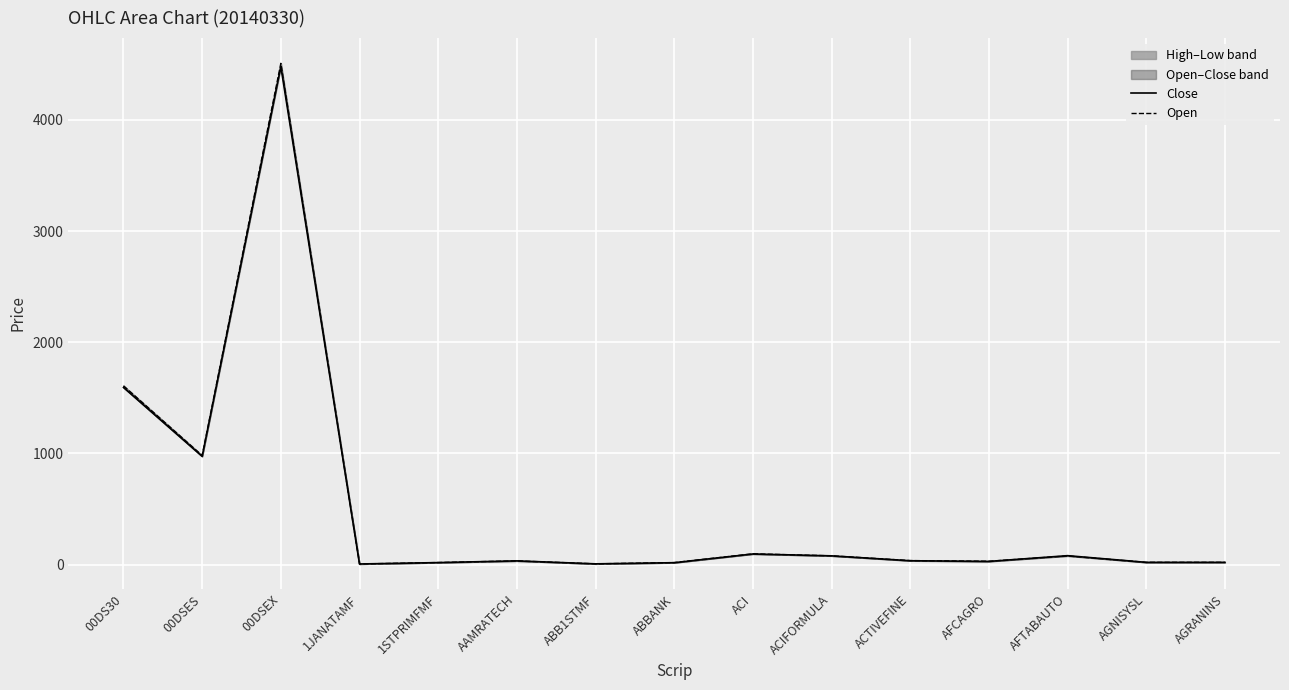

Reading left to right, what are all the values shown in this chart?

Close: 00DS30=1593.4	00DSES=973.6	00DSEX=4478.7	1JANATAMF=6.2	1STPRIMFMF=18.6	AAMRATECH=34.1	ABB1STMF=7.3	ABBANK=17.7	ACI=96.0	ACIFORMULA=79.2	ACTIVEFINE=35.2	AFCAGRO=29.3	AFTABAUTO=81.0	AGNISYSL=20.9	AGRANINS=20.9
Open: 00DS30=1608.3	00DSES=981.6	00DSEX=4508.1	1JANATAMF=6.2	1STPRIMFMF=19.1	AAMRATECH=34.0	ABB1STMF=7.4	ABBANK=18.6	ACI=97.5	ACIFORMULA=79.5	ACTIVEFINE=36.8	AFCAGRO=30.6	AFTABAUTO=78.5	AGNISYSL=20.9	AGRANINS=20.9